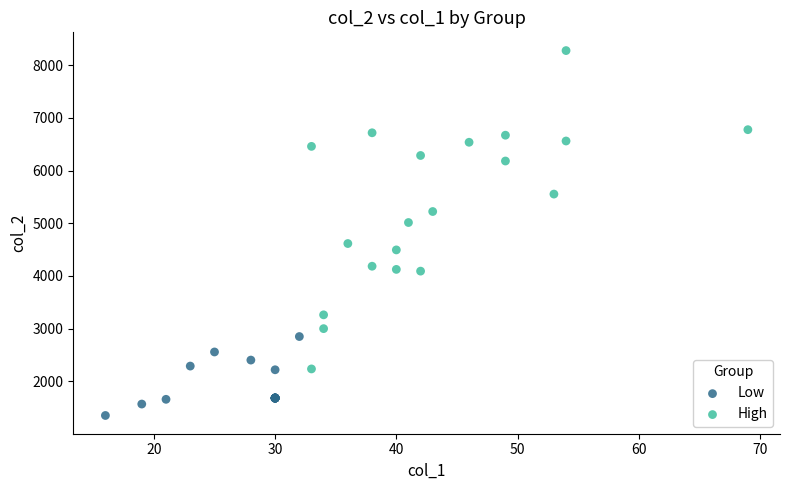

Which series reaches the maximum Y coordinate?

High